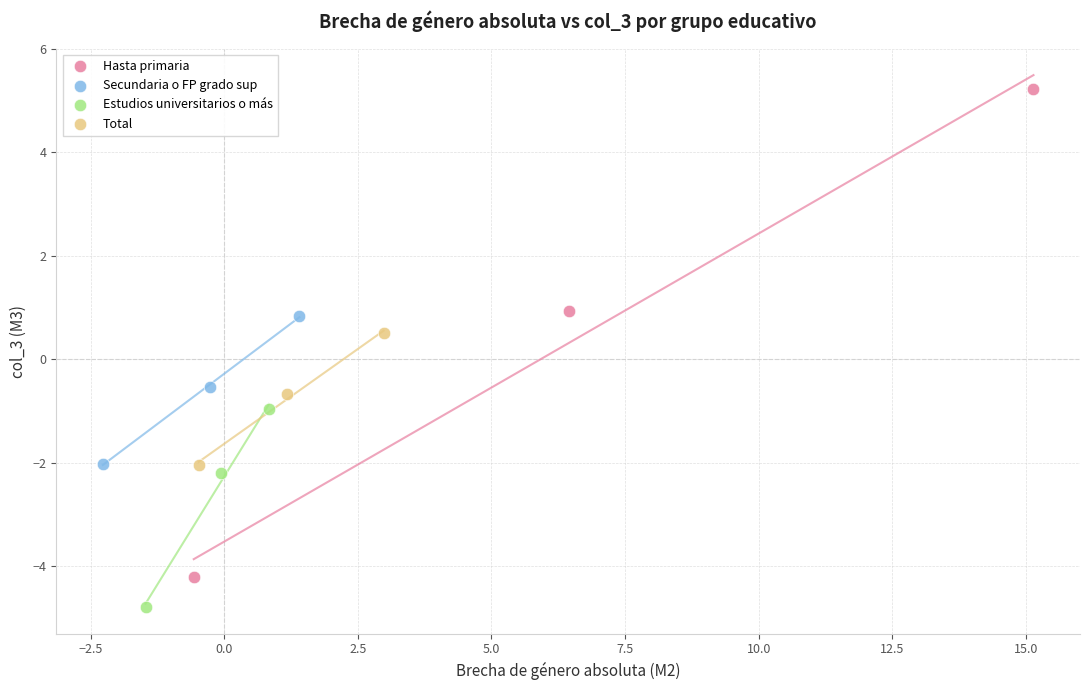

Which series reaches the maximum Y coordinate?

Hasta primaria